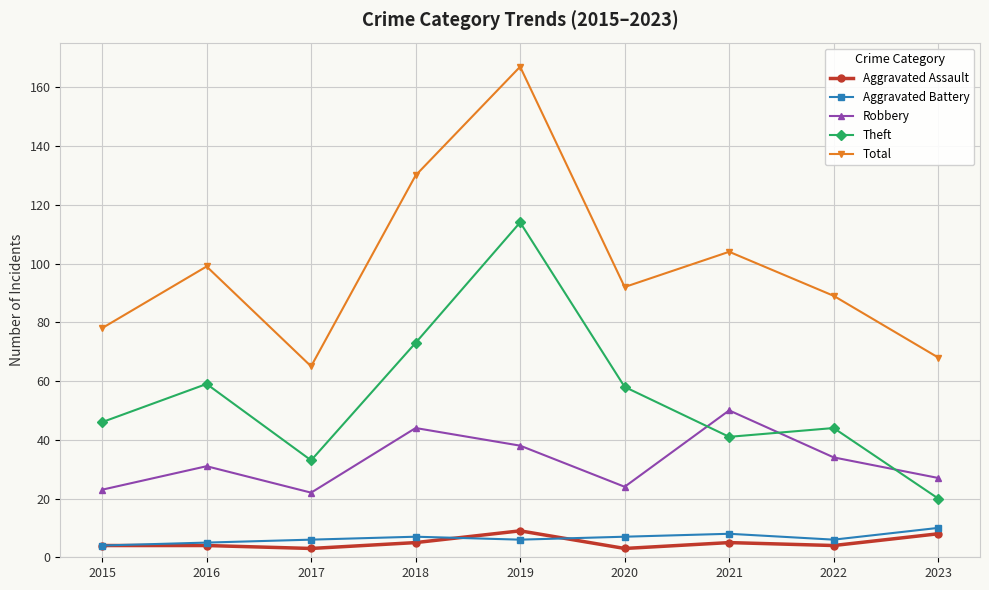

At which category is the sum across all series the highest?

2019